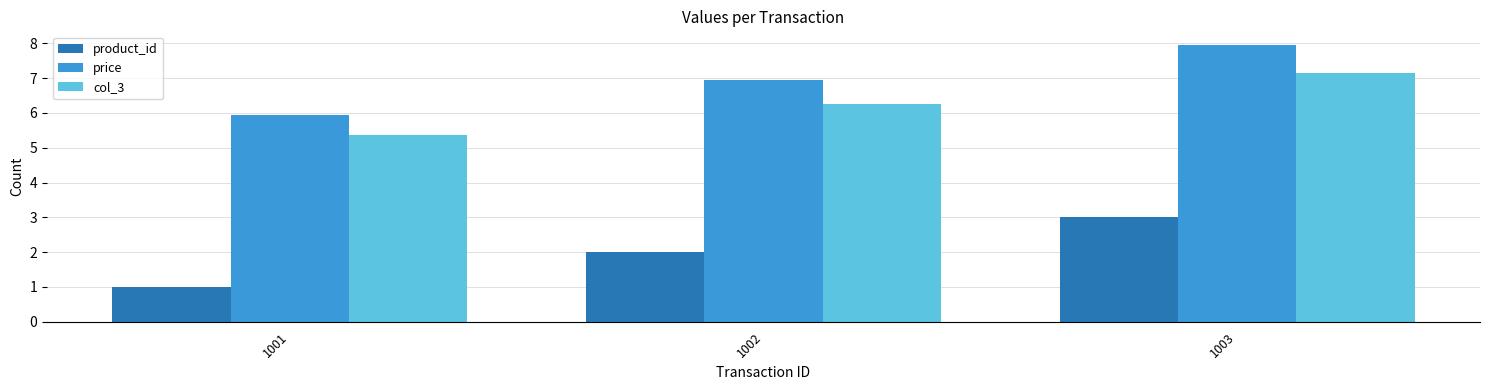

What is the value of the price bar at the 1st from the left?

6.0